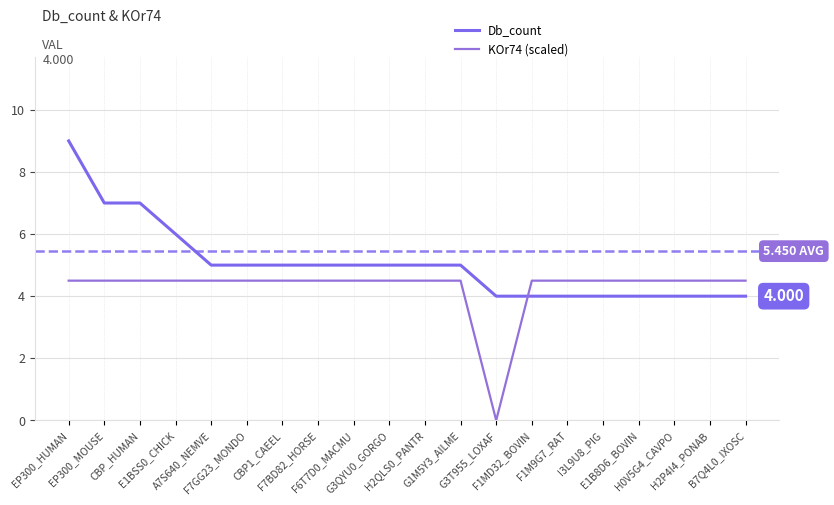

At how many categories does at least one series exceed 2?

20